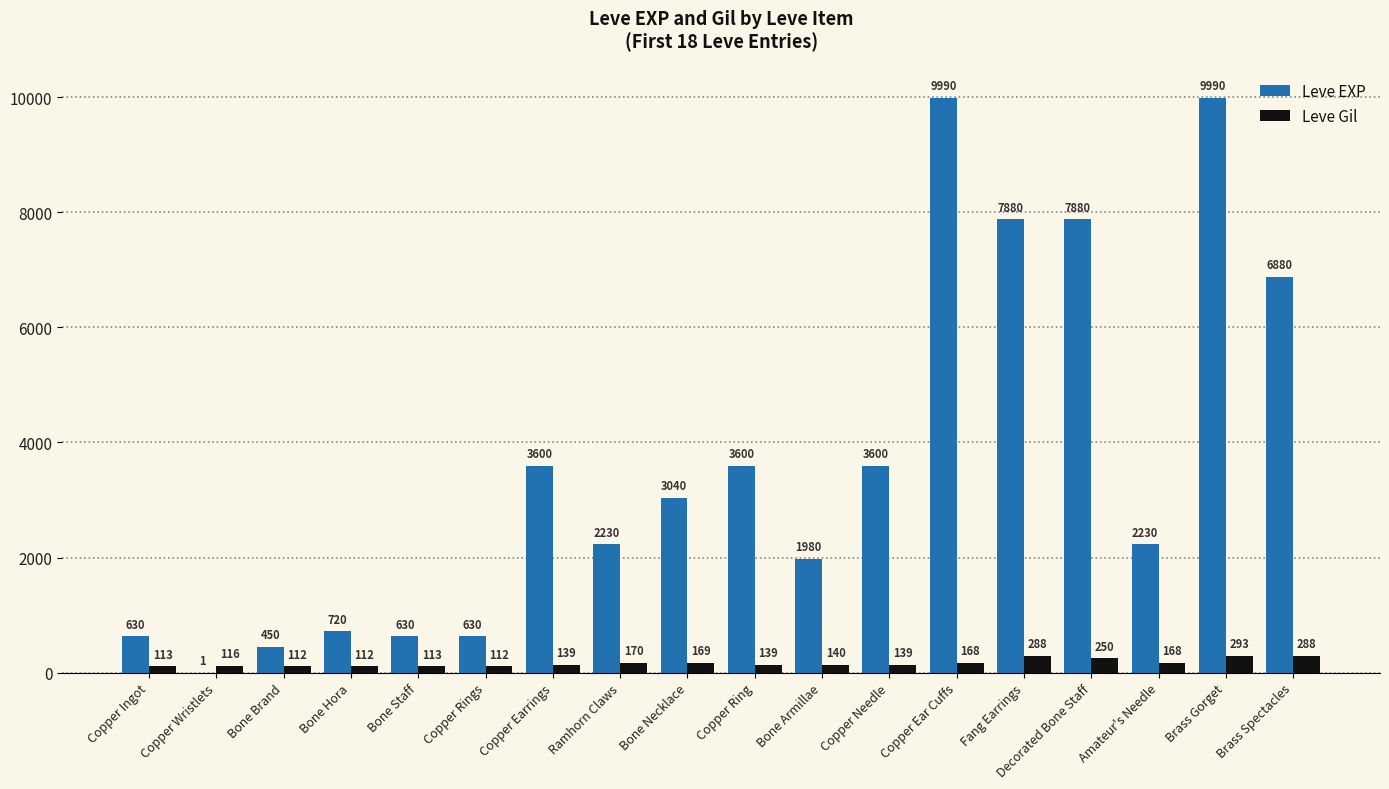

How many series are shown in this chart?

2